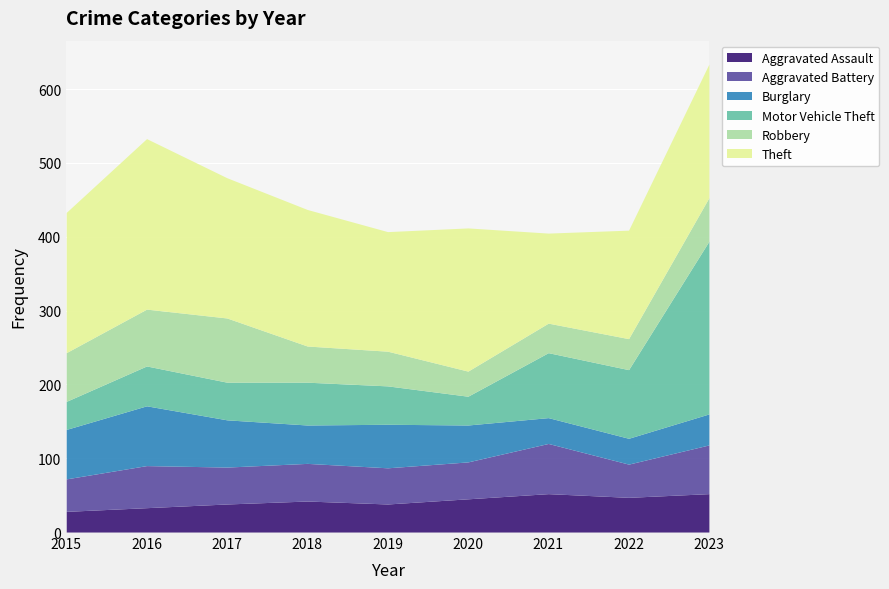

What value does the Burglary series have at 2018?

52